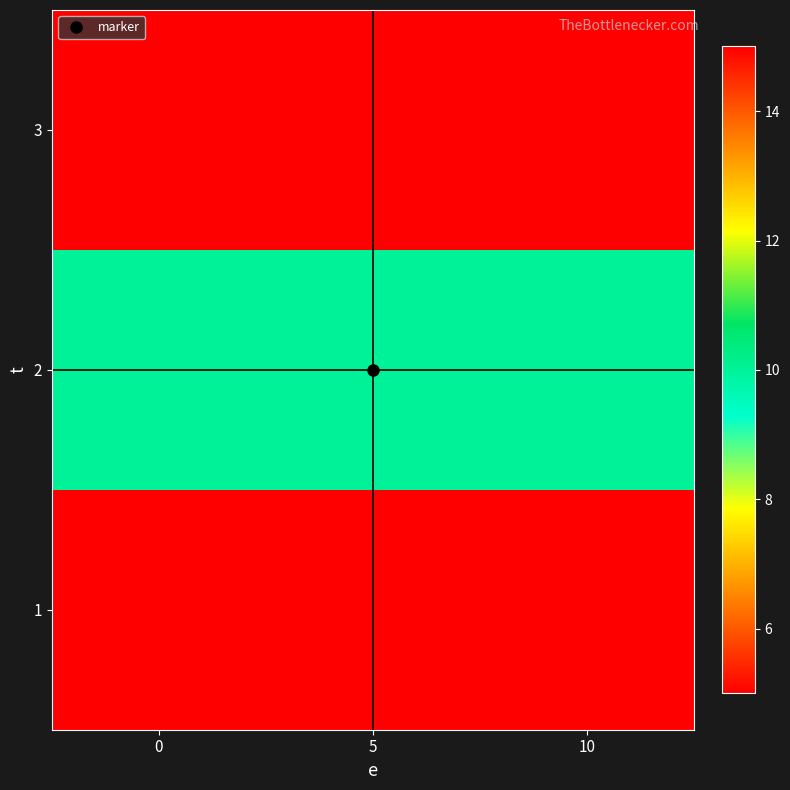

What is the total value across all series at 10?

30